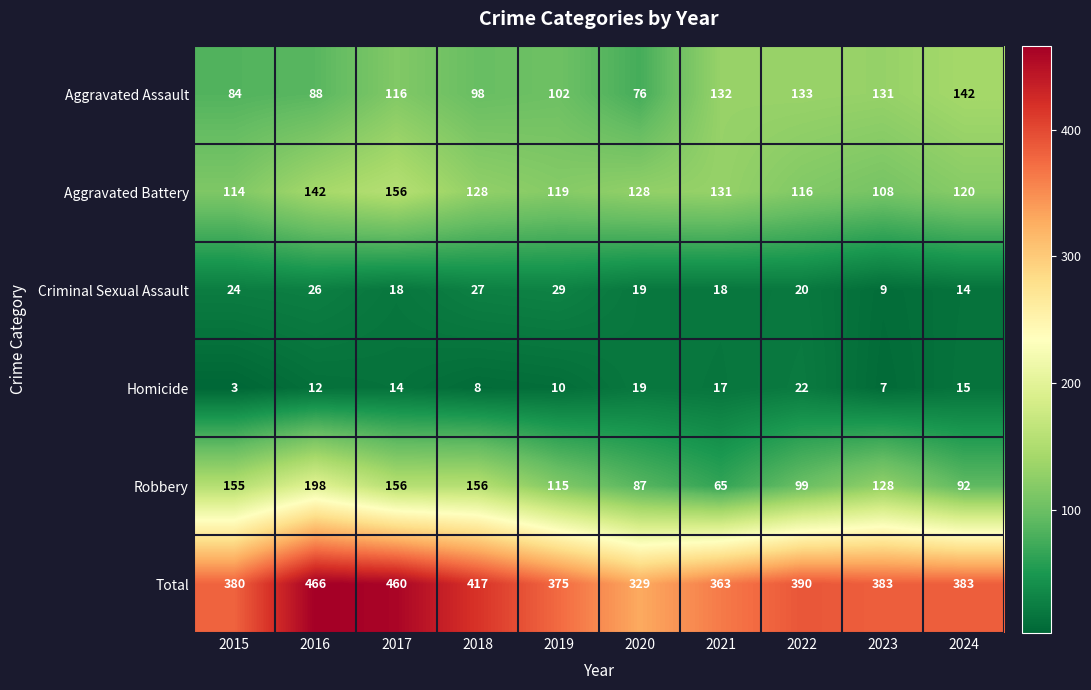

List the series in order of their peak value, highest first.

Total, Robbery, Aggravated Battery, Aggravated Assault, Criminal Sexual Assault, Homicide